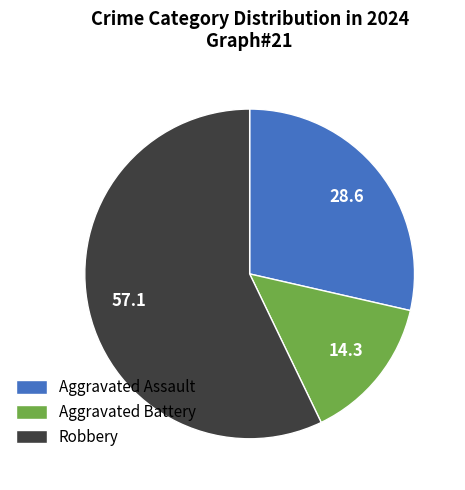

Which slice represents more than half of the pie?

Robbery